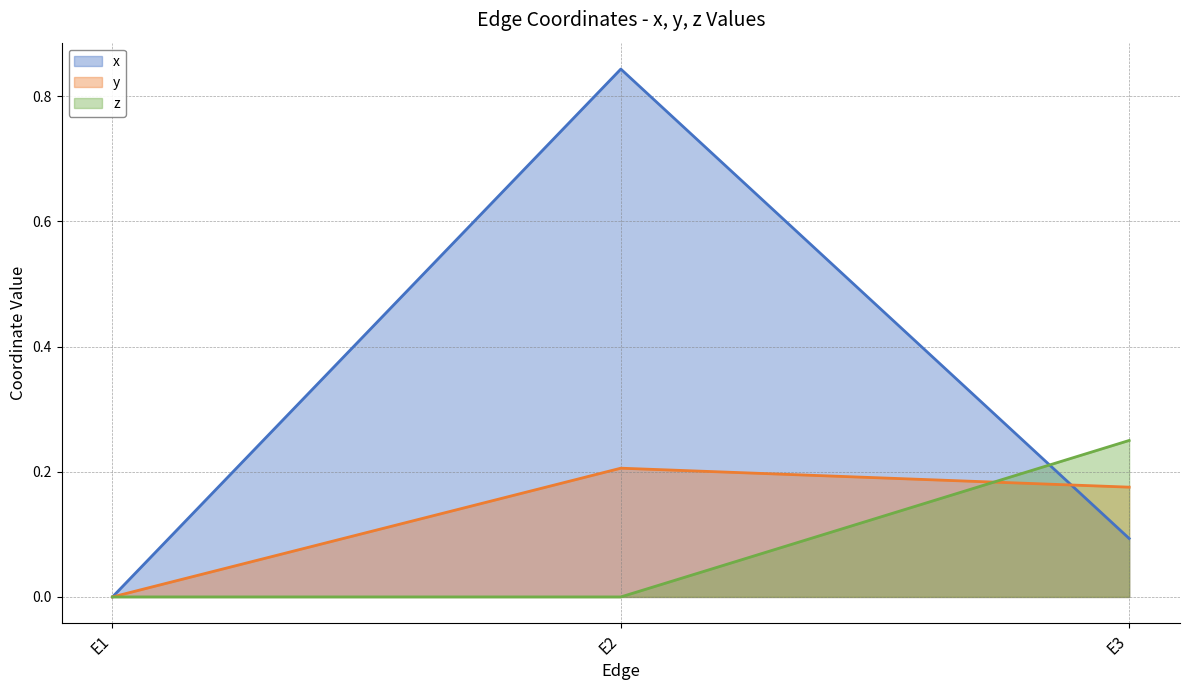

Reading right to left, list all the values displayed in this chart.

x: 0.1	0.8	0.0
y: 0.2	0.2	0.0
z: 0.2	0.0	0.0